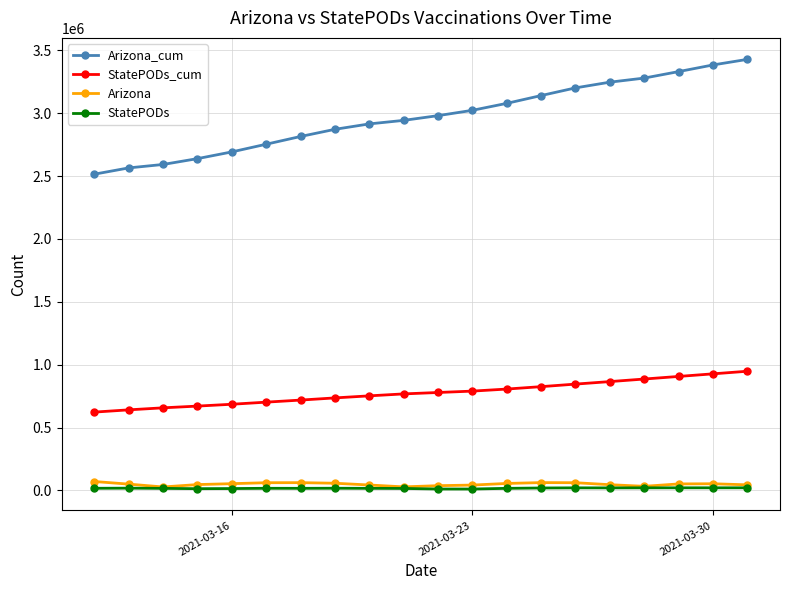

True or false: StatePODs_cum and StatePODs intersect in this chart.

False